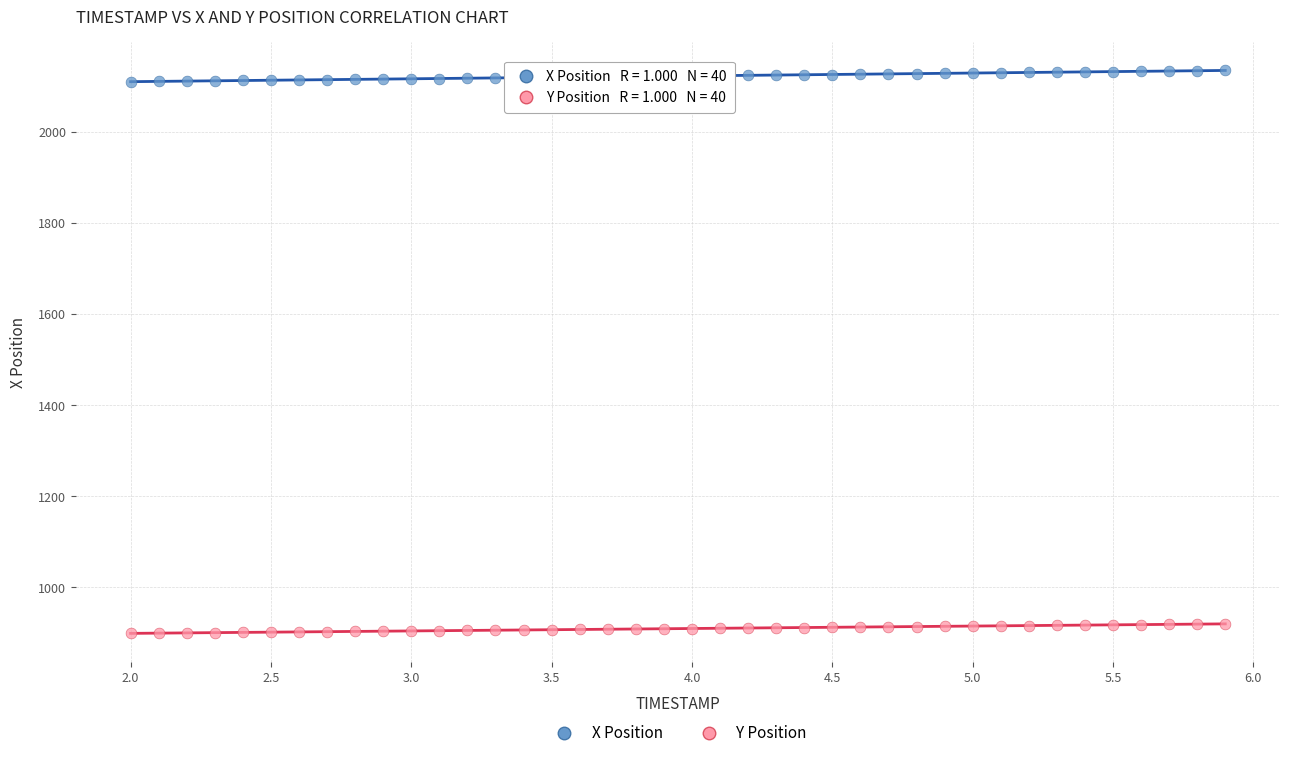

Across all data points, what is the range of X values (max minus min)?

3.9